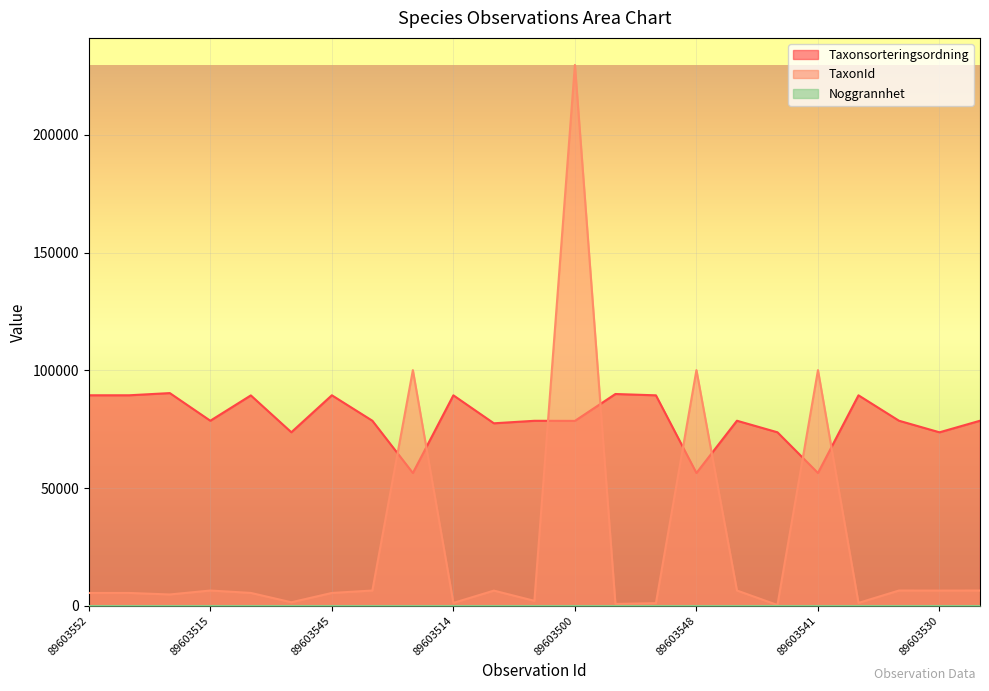

What position from the left is 89603552?

1